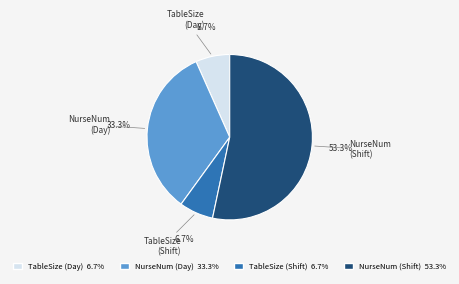

Combined, do NurseNum (Day) 33.3% and TableSize (Shift) 6.7% account for over 50%?

No